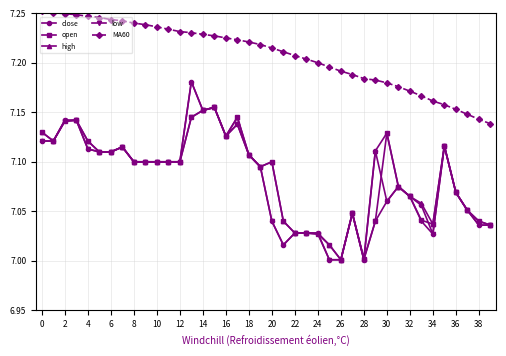

Does the chart display data point markers on the line(s)?

Yes